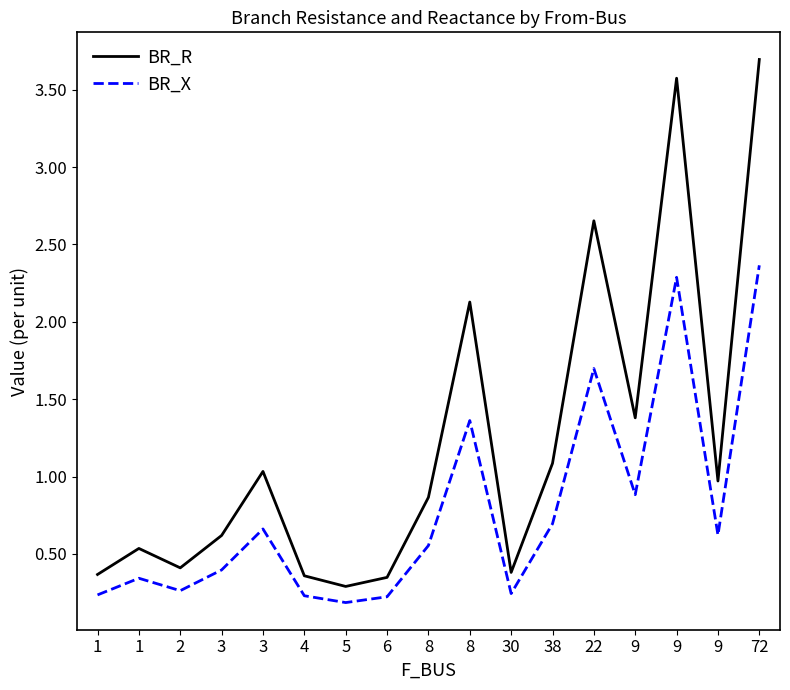

What is the sum of the BR_X values at 3 and 9?

2.9